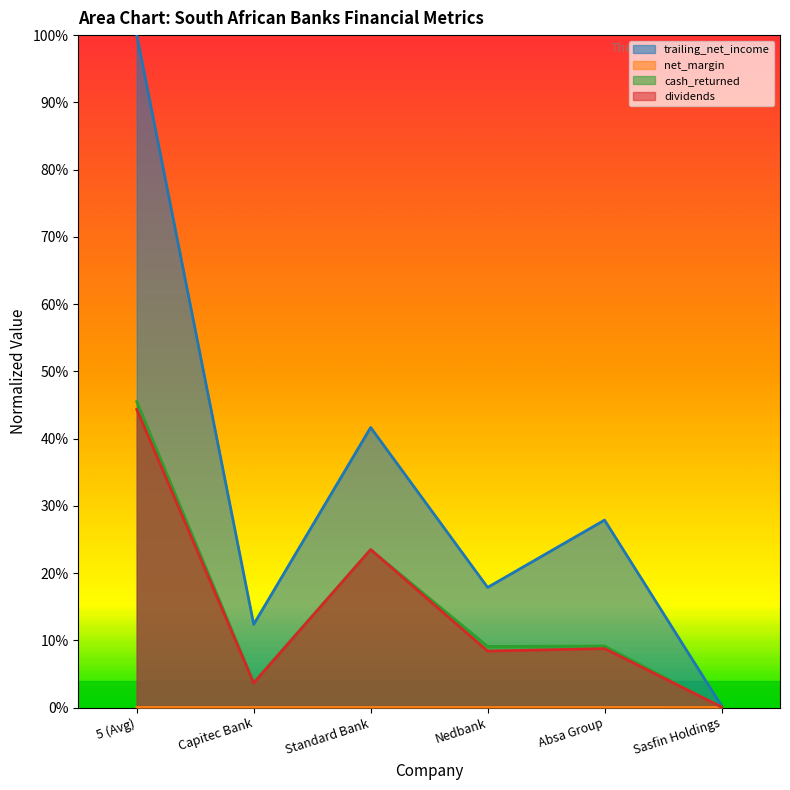

What is the label of the 5th point from the left?

Absa Group